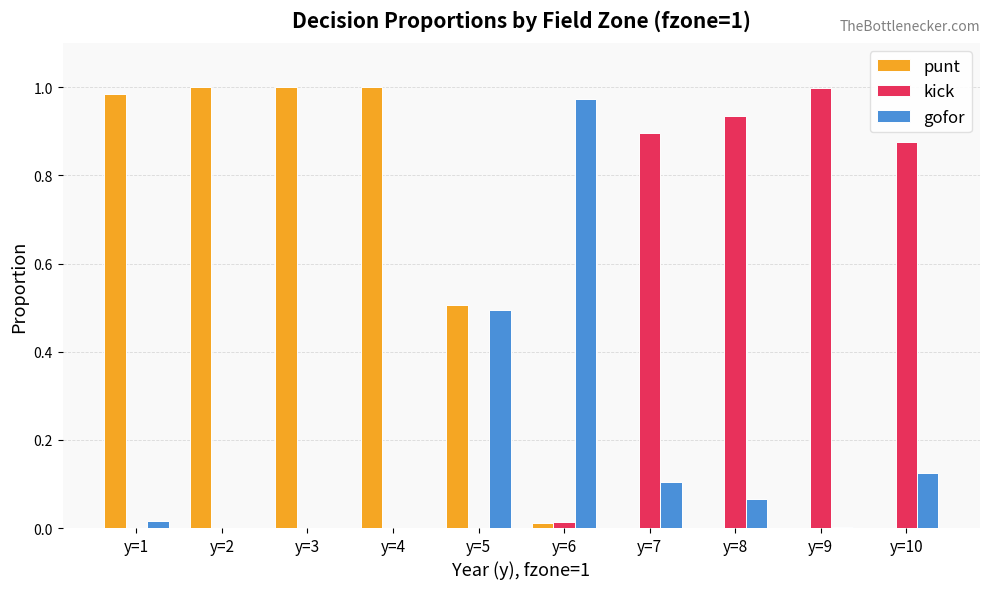

What are all the series names shown in the legend?

punt, kick, gofor